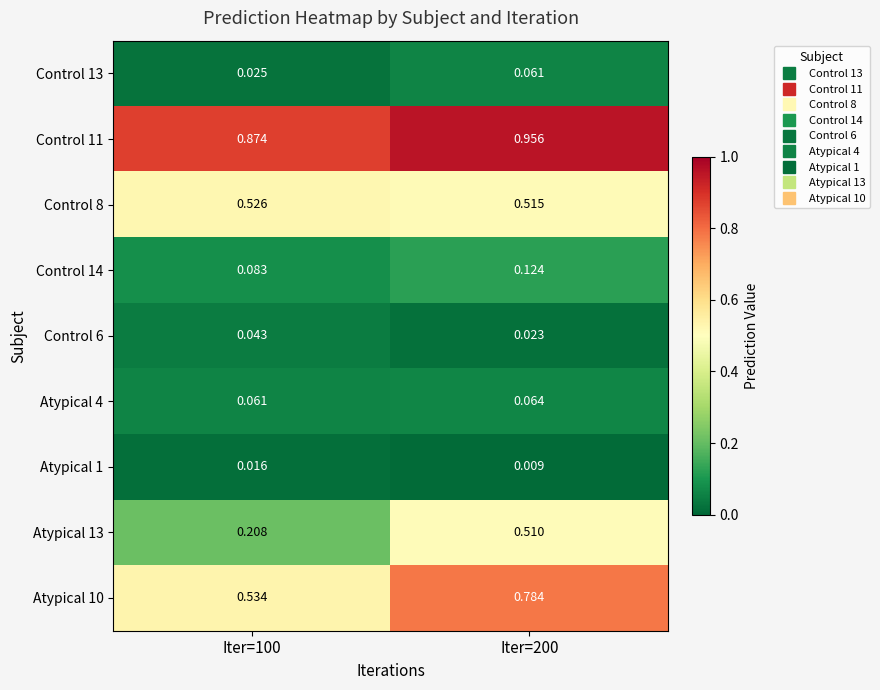

Is the value of Control 8 at Iter=100 greater than the value of Control 11 at Iter=200?

No